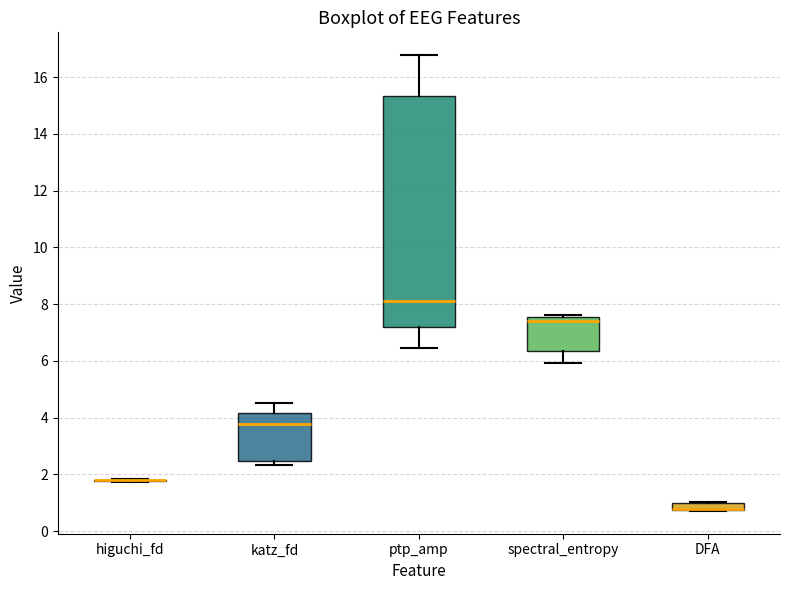

Where is the lower edge of the box for DFA on the y-axis? The values are not printed on the chart, so give them approximately, as read against the axis.

0.8